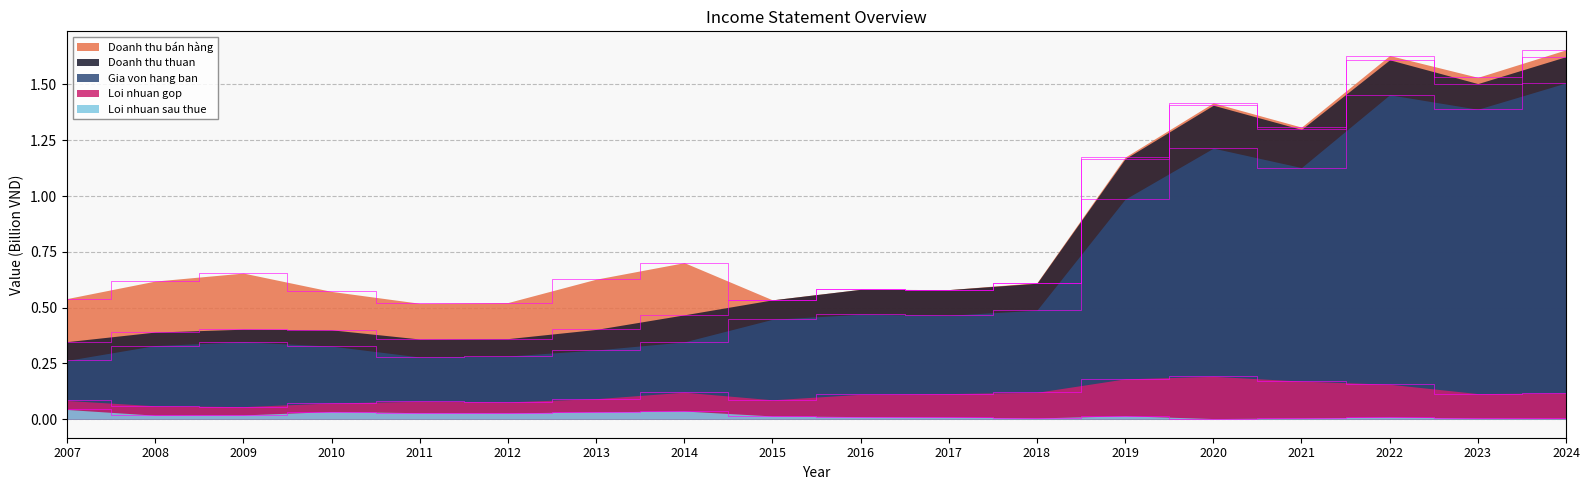

Which category has the highest value in the Doanh thu thuan series?

2024